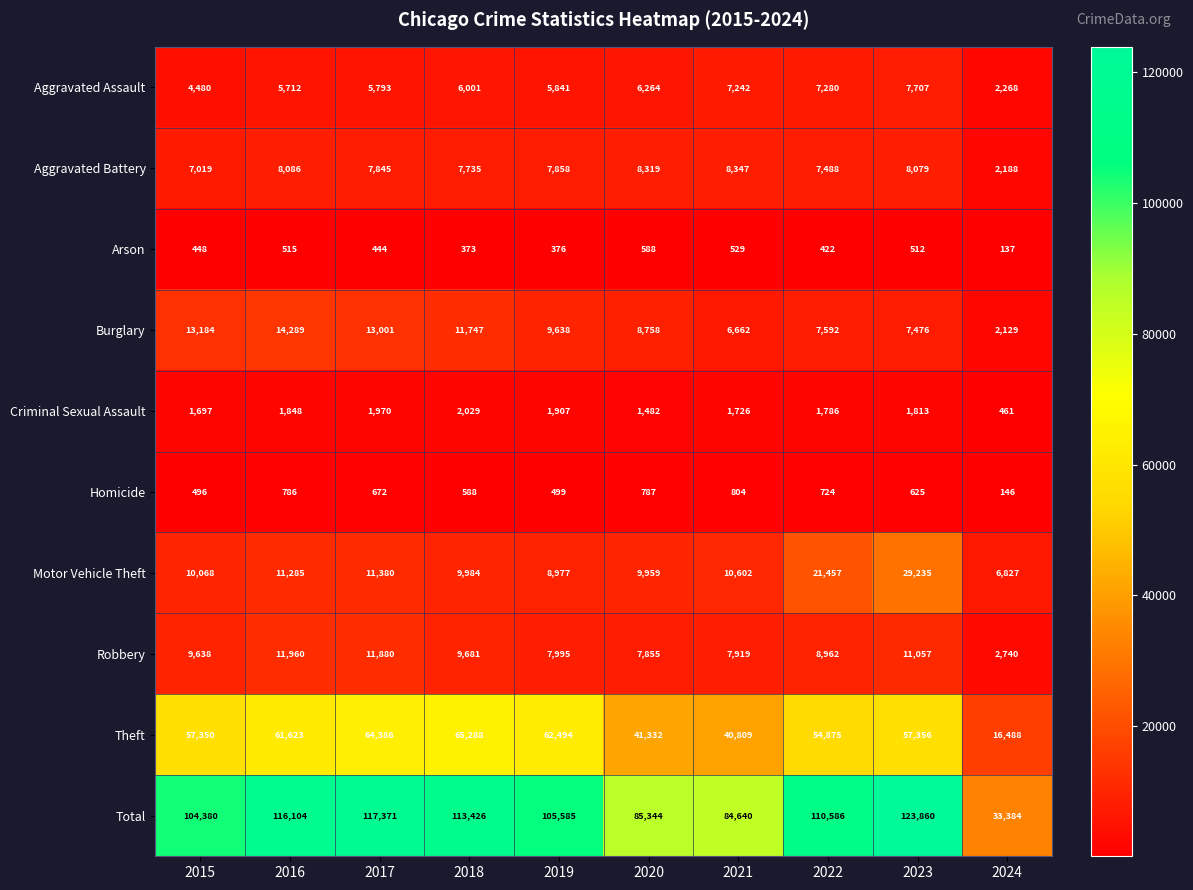

What is the sum of all Homicide values?

6127